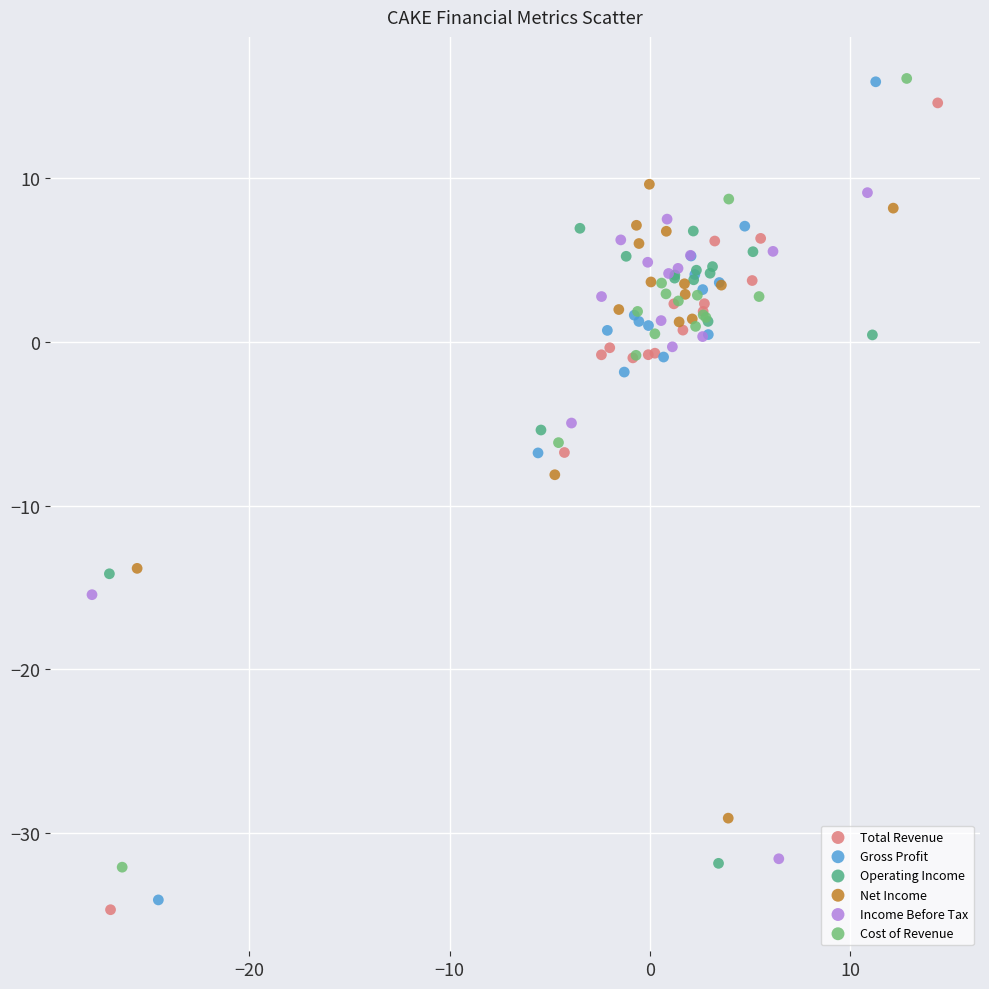

Which series has the widest spread of Y values?

Gross Profit